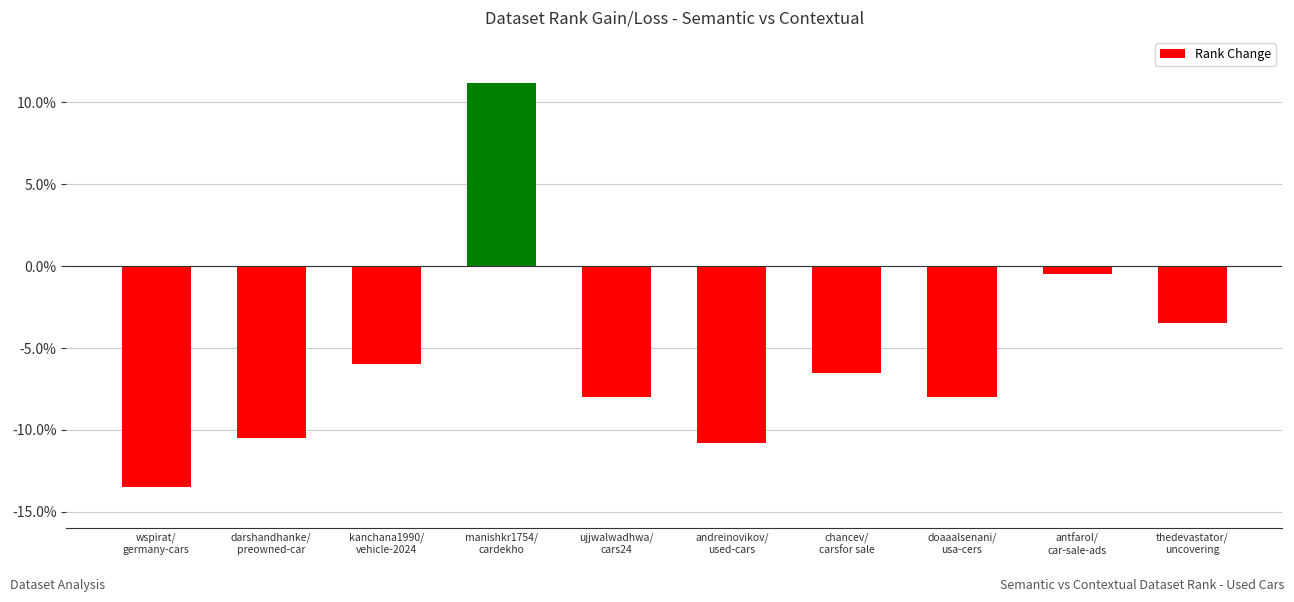

The chart shows a value of -1.4 at thedevastator/
uncovering. True or false?

False